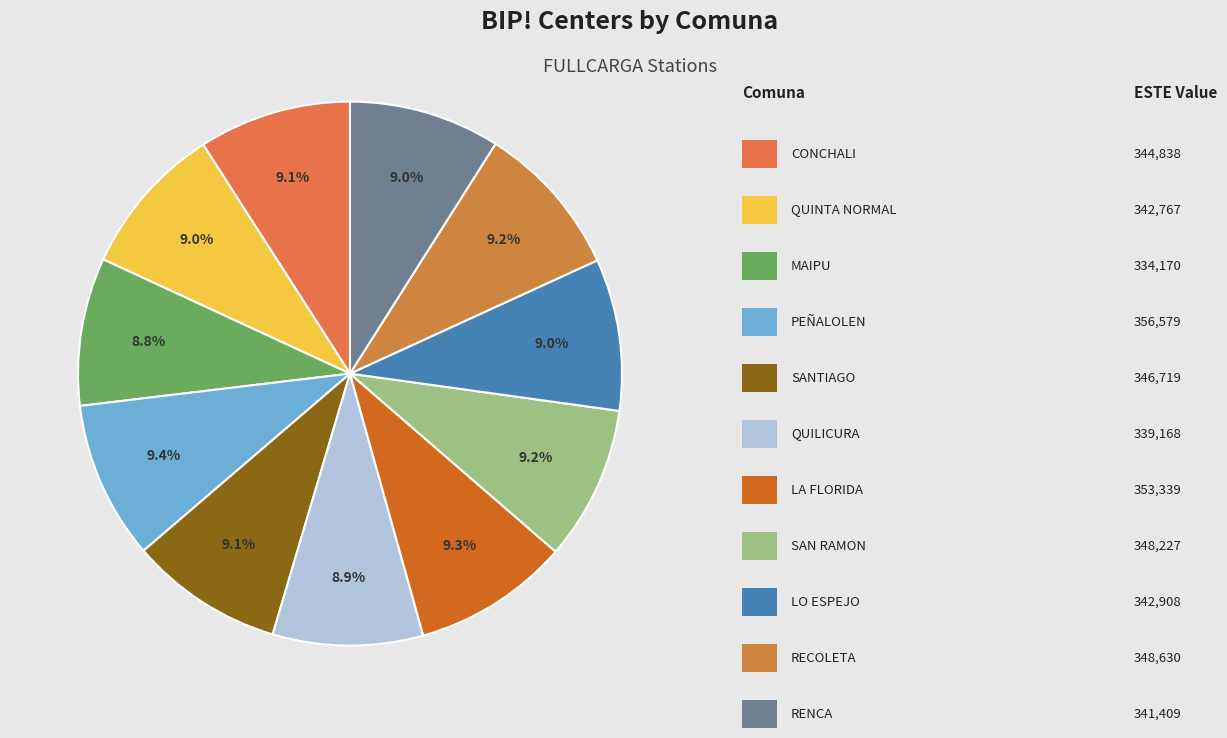

How many slices are in this pie chart?

11